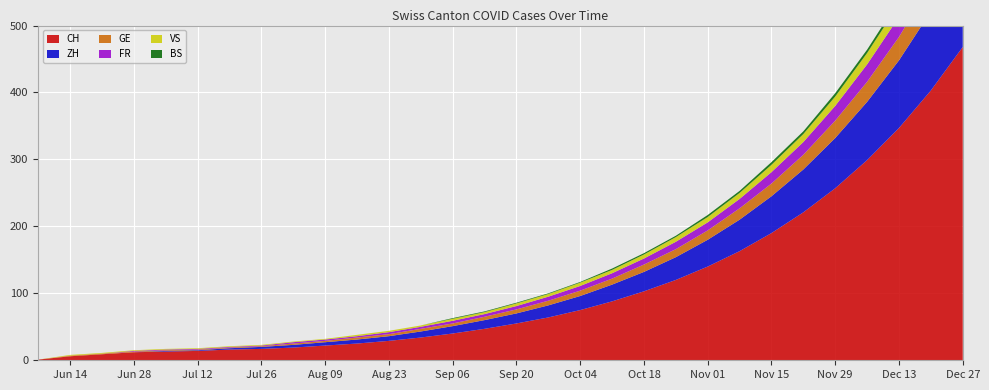

True or false: FR has a value of 9 at 2020-10-18.

True